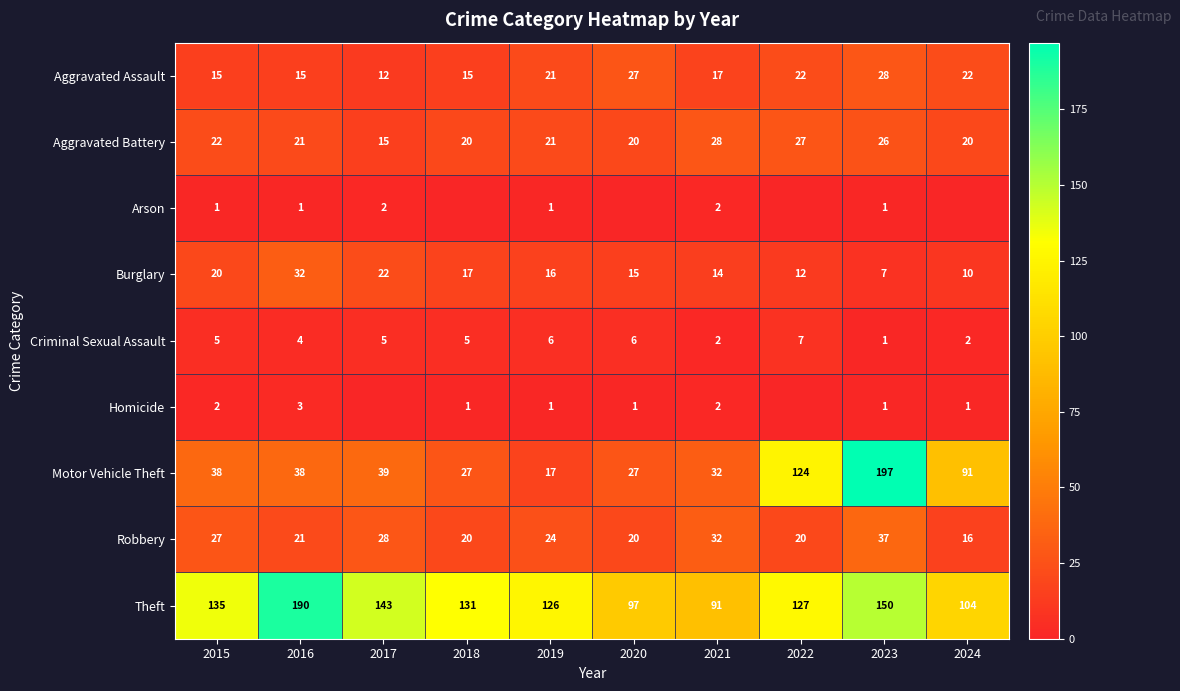

Between 2024 and 2020, which is larger?

2020